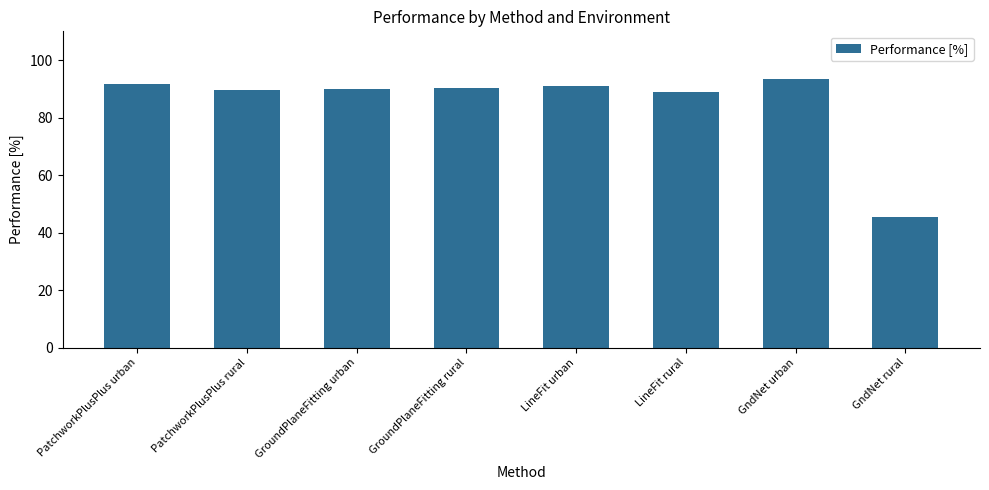

How many bars are there in total?

8